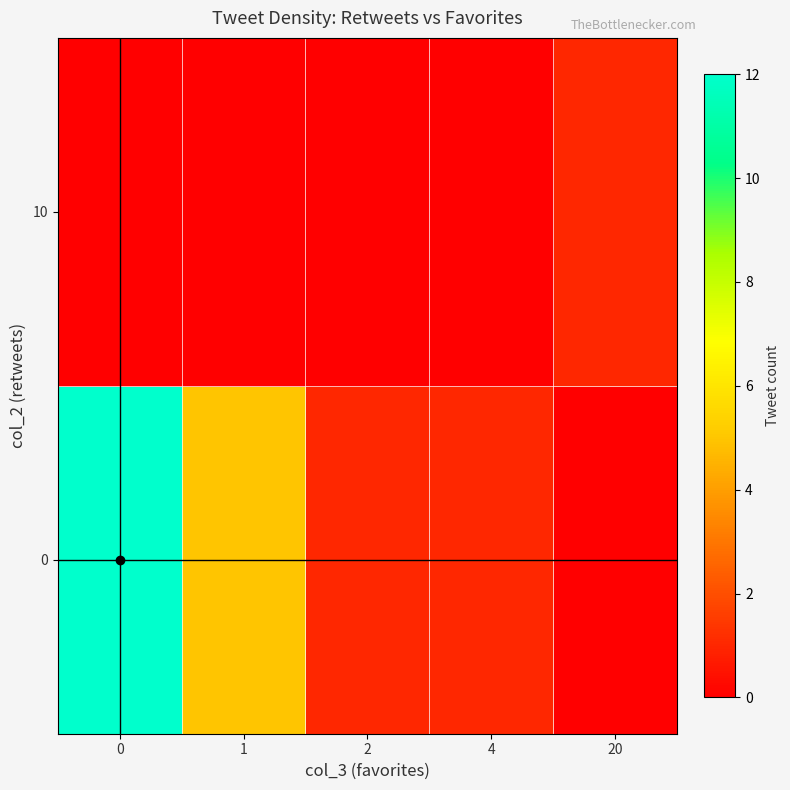

Reading right to left, list all the values displayed in this chart.

0: 20=0	4=1	2=1	1=5	0=12
10: 20=1	4=0	2=0	1=0	0=0